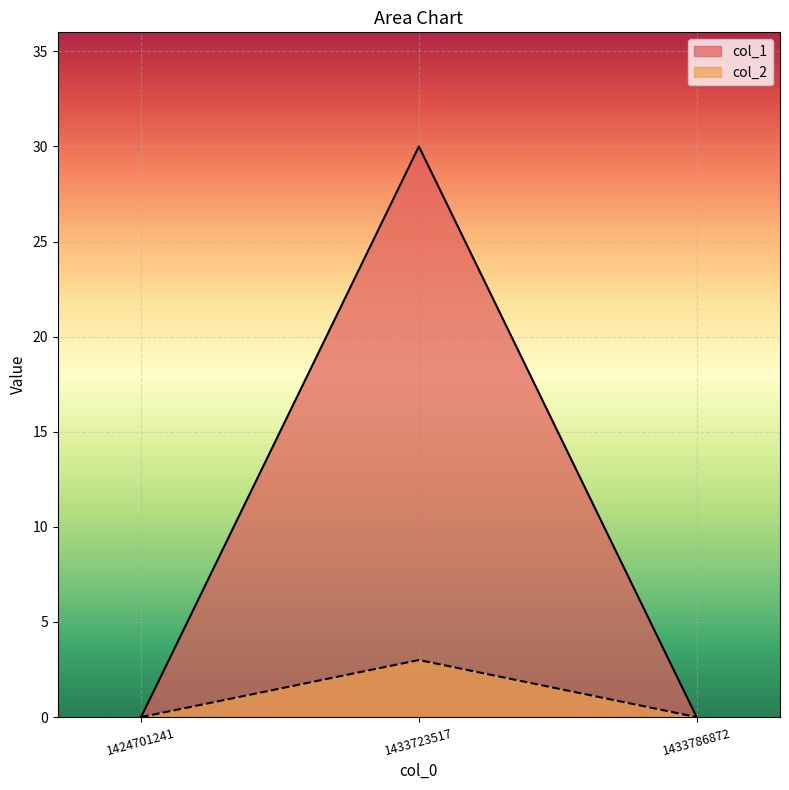

Which label corresponds to the largest value in the chart?

1433723517